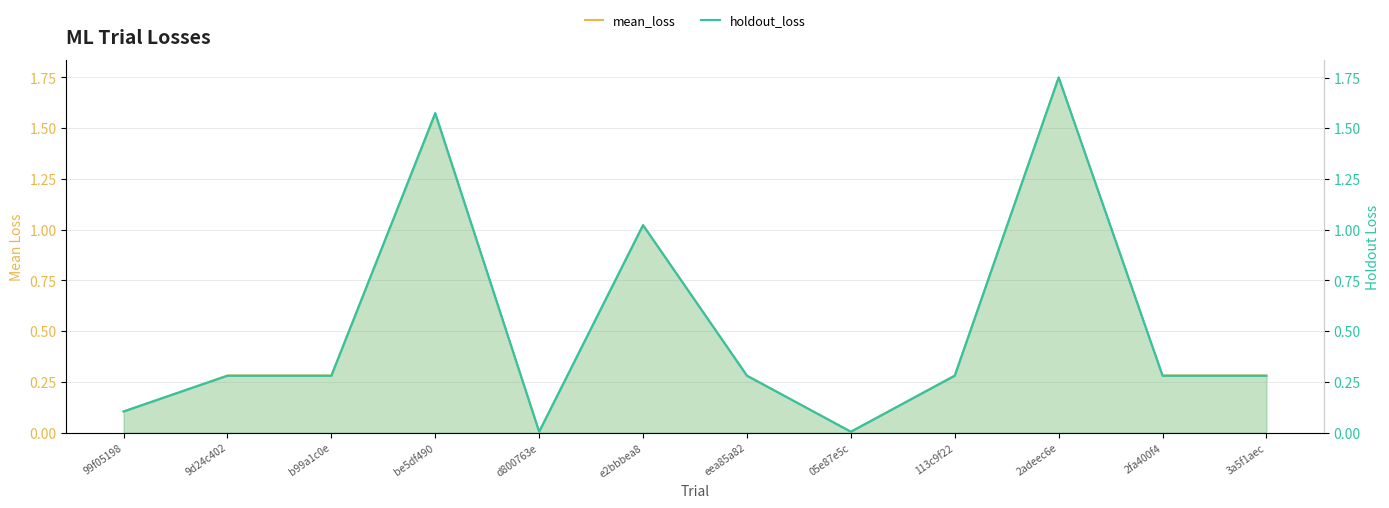

True or false: holdout_loss has a value of 0.3 at eea85a82.

True